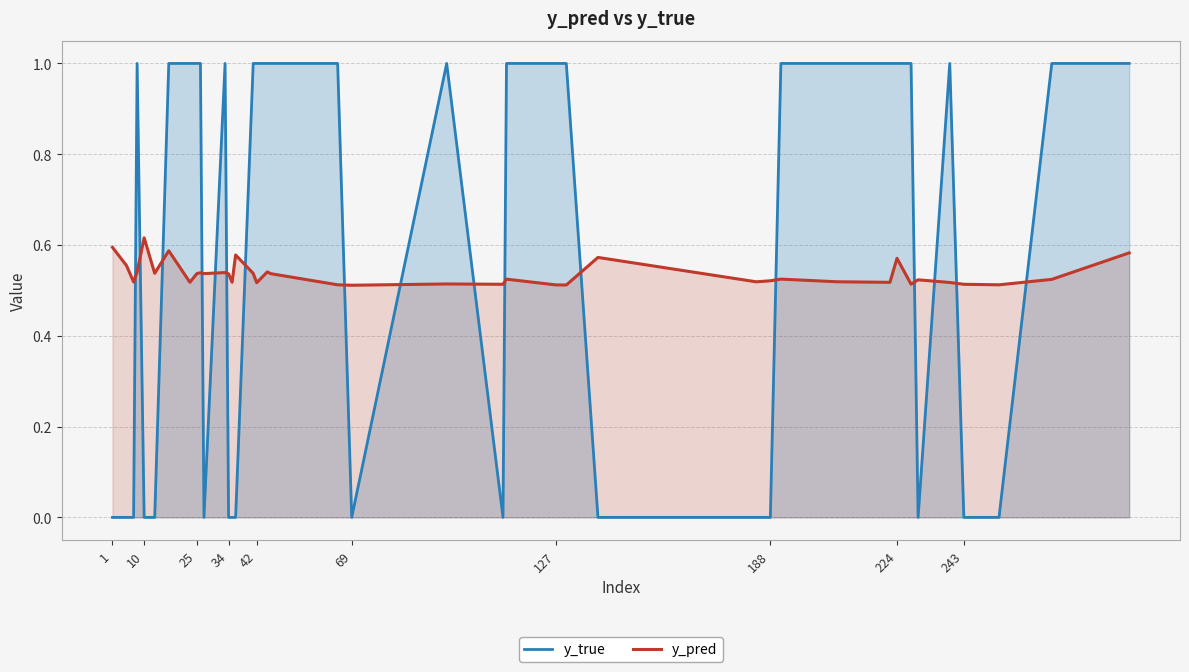

The y_true series shows 0.0 at 243. True or false?

True